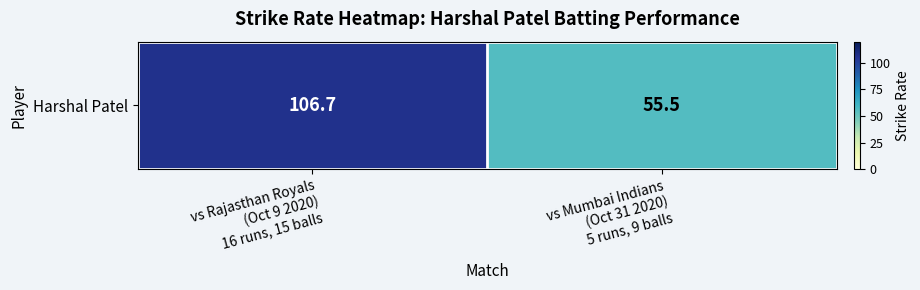

Count the number of data series in this chart.

1